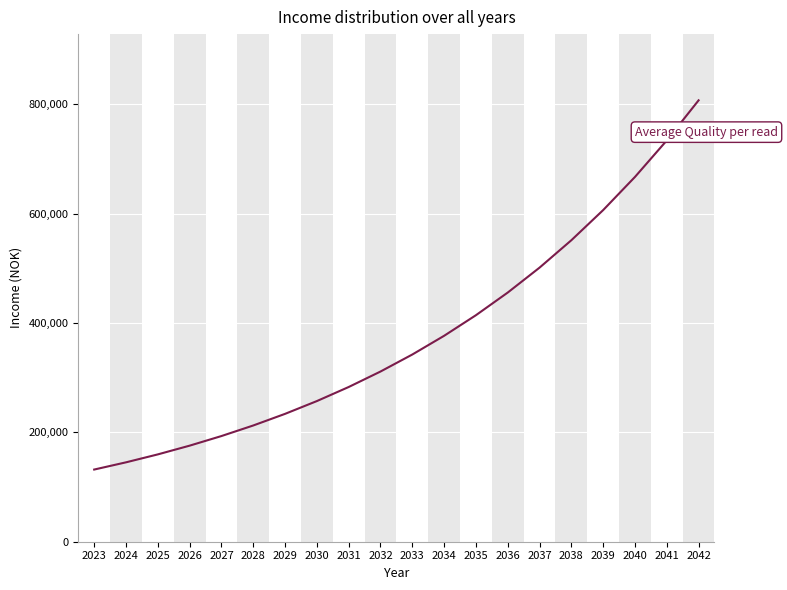

The value at 2027 is 193261. True or false?

True